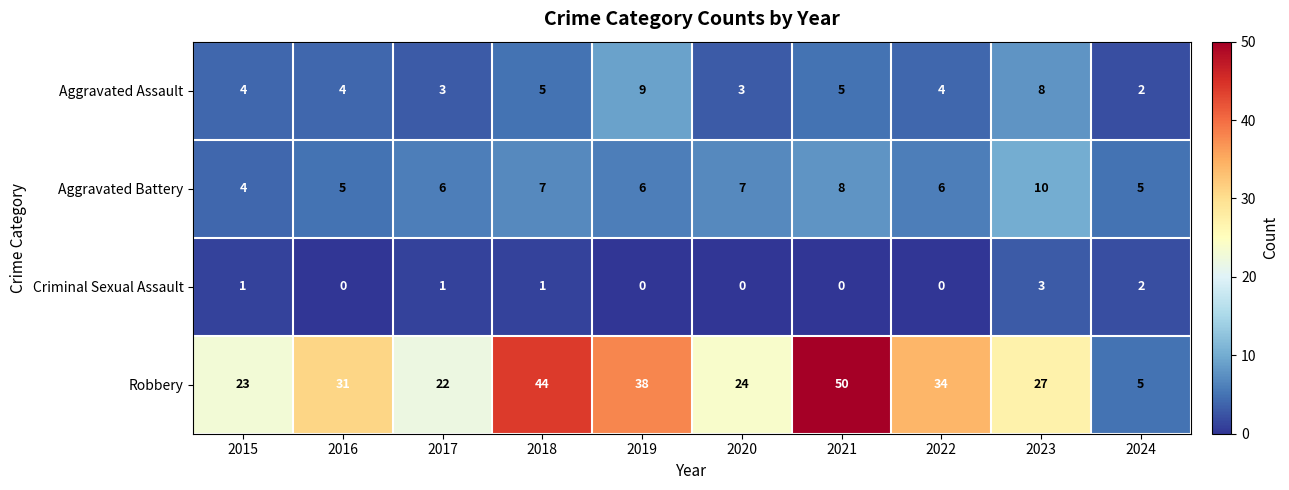

What is the difference between the second highest and minimum values in the Aggravated Battery series?

4